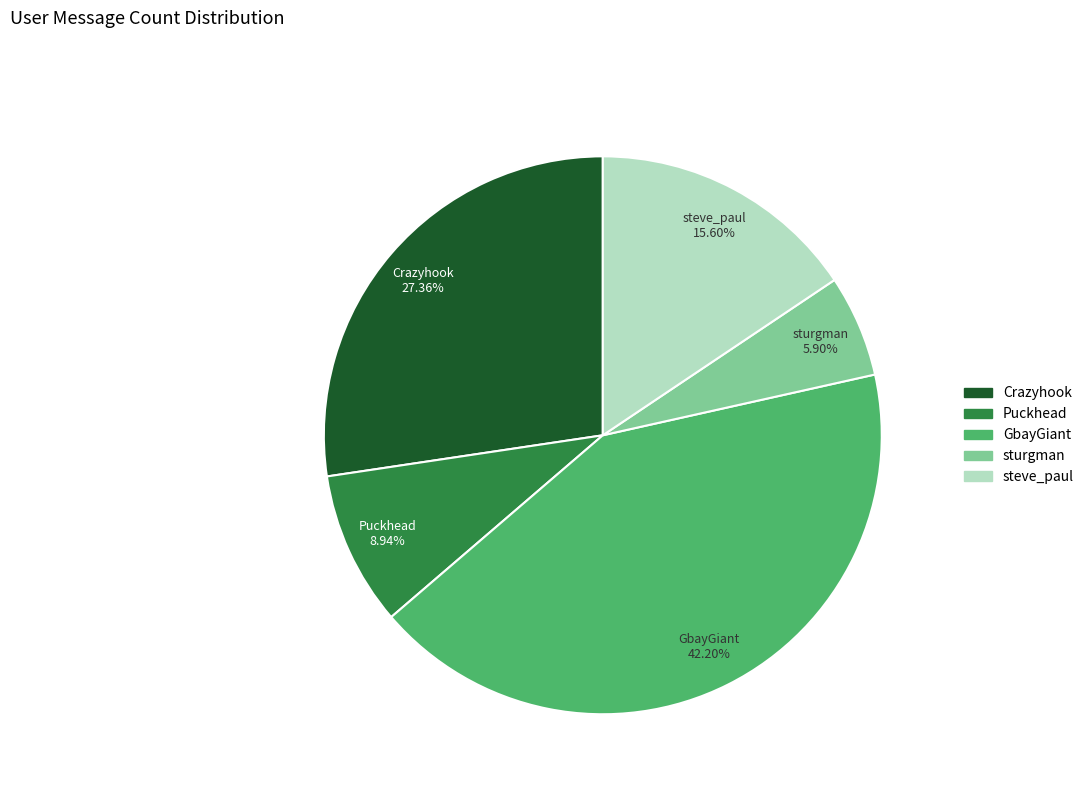

Combined, do Crazyhook and Puckhead account for over 50%?

No